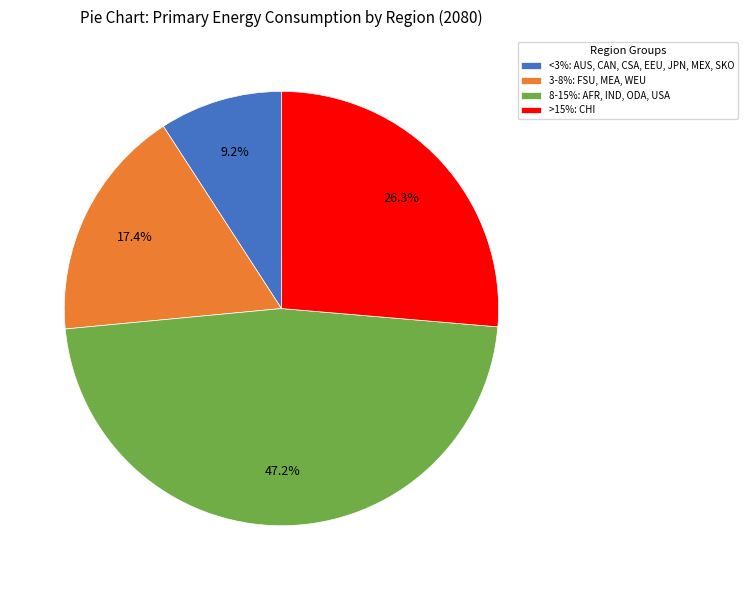

Which slice is the largest?

8-15%: AFR, IND, ODA, USA